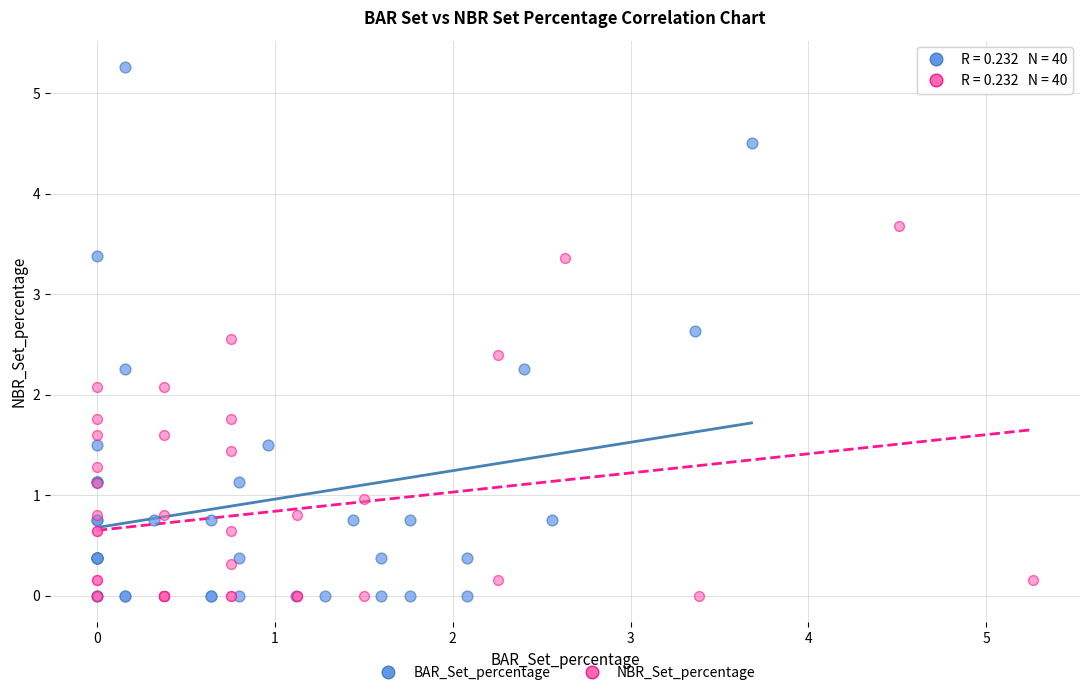

Which series has the largest Y range (max minus min)?

BAR_Set_percentage